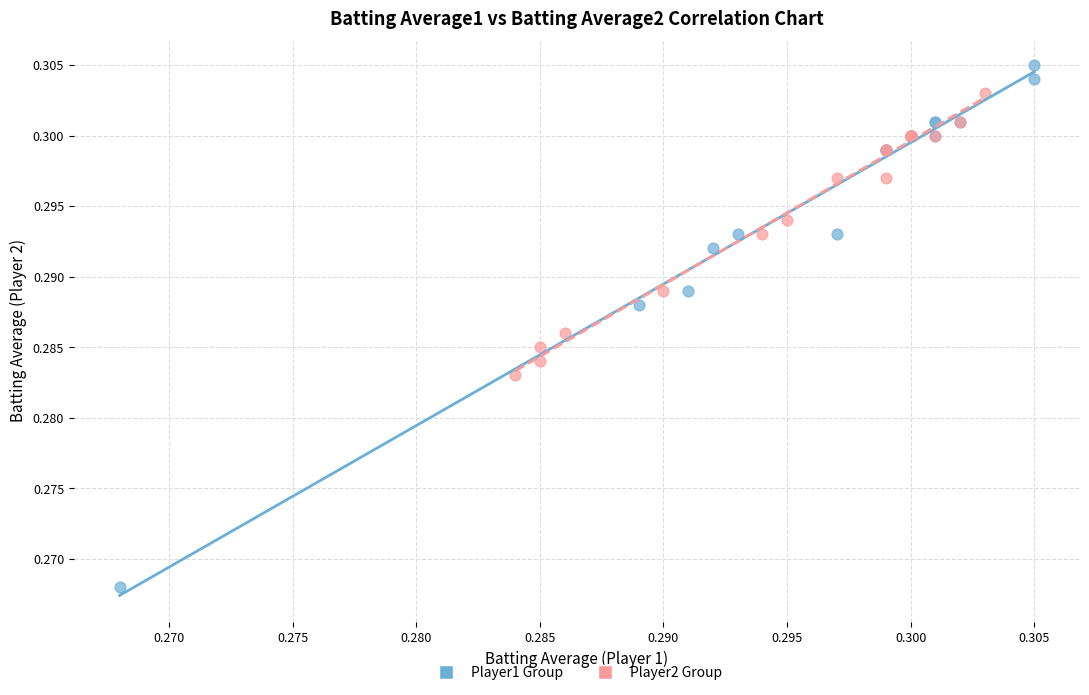

Which series reaches the minimum Y coordinate?

Player1 Group